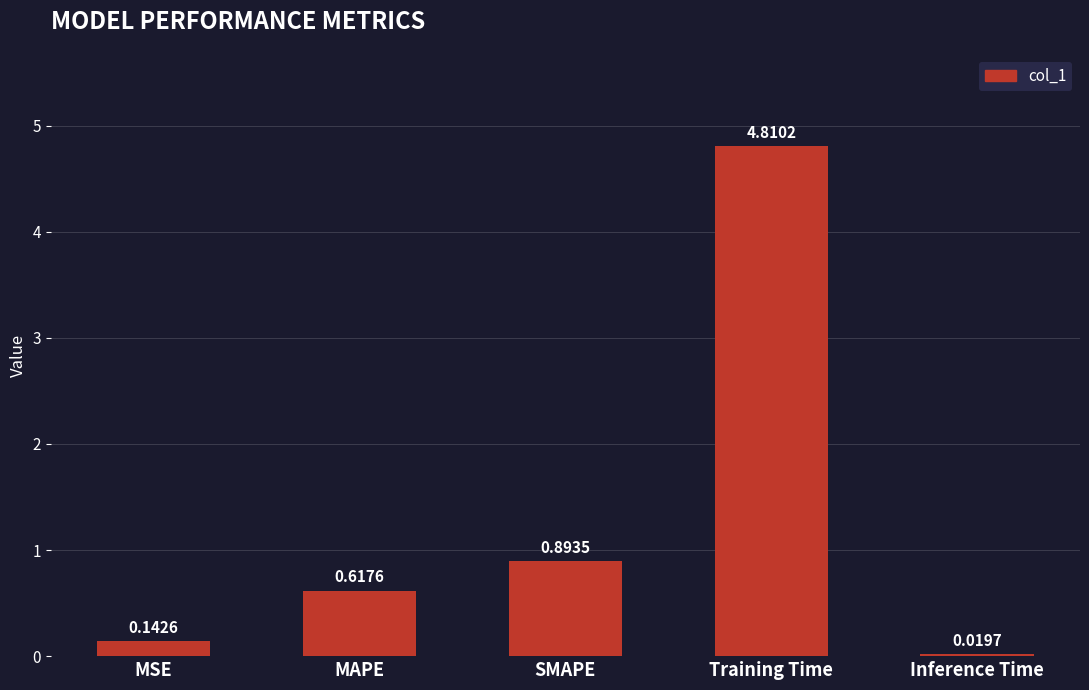

What is the label of the 1st bar from the left?

MSE